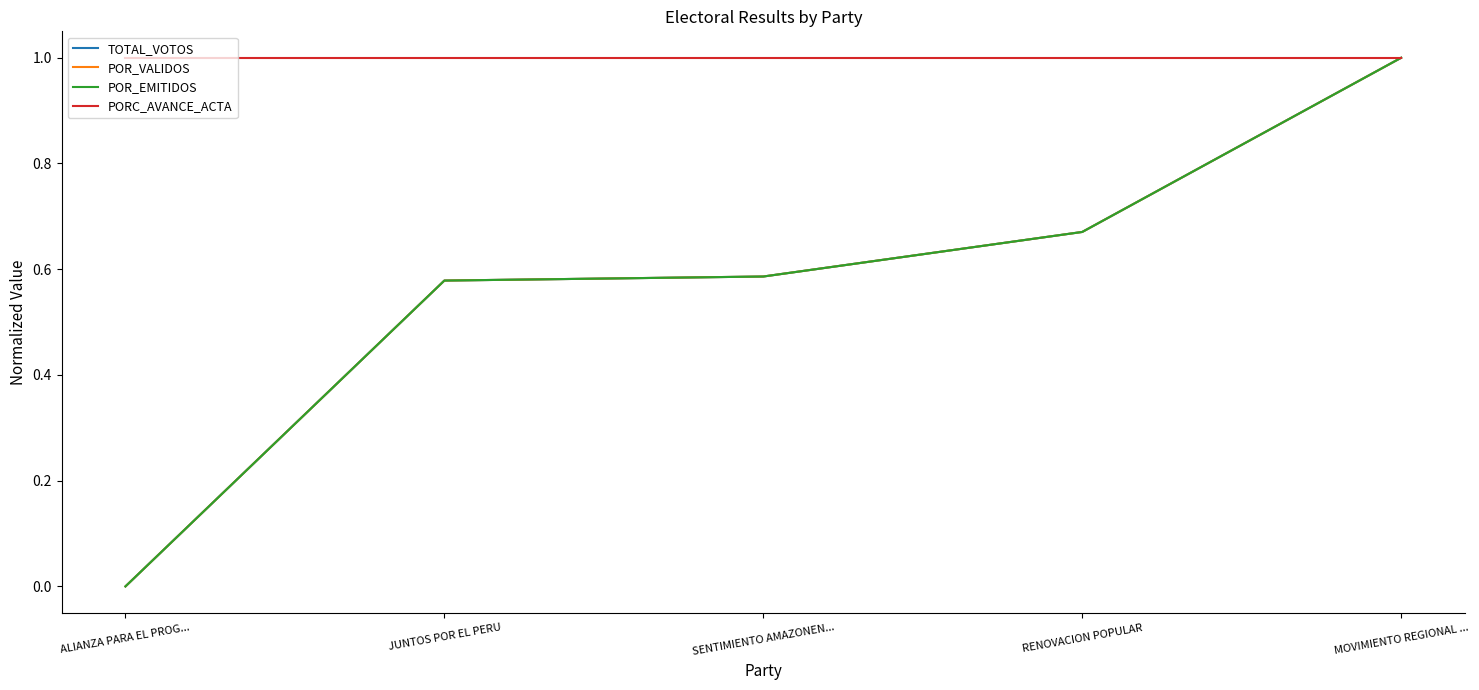

What is the difference between the highest and lowest values at ALIANZA PARA EL PROG...?

1.0